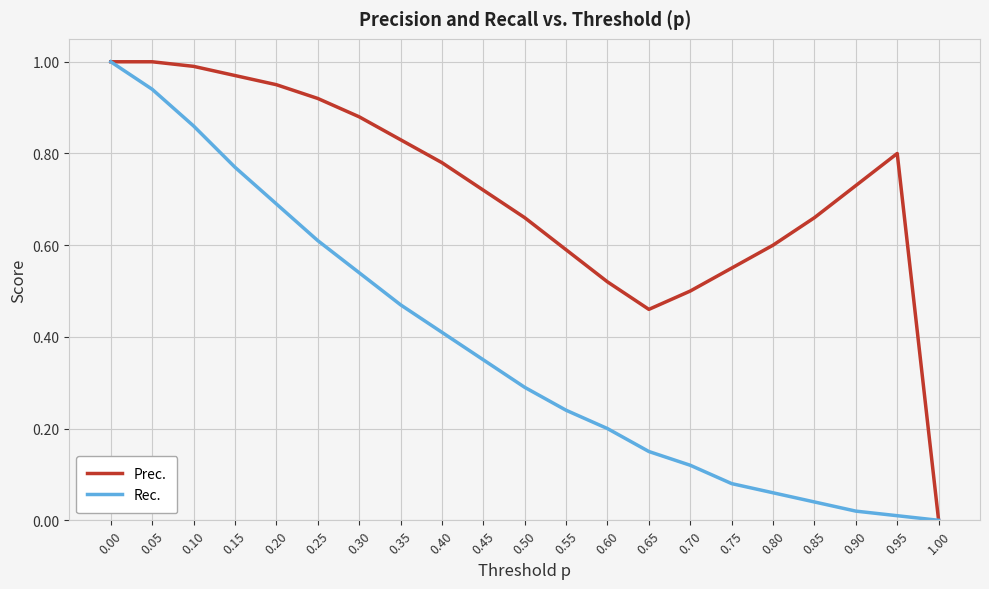

Is this an area chart (filled region under the line)?

No